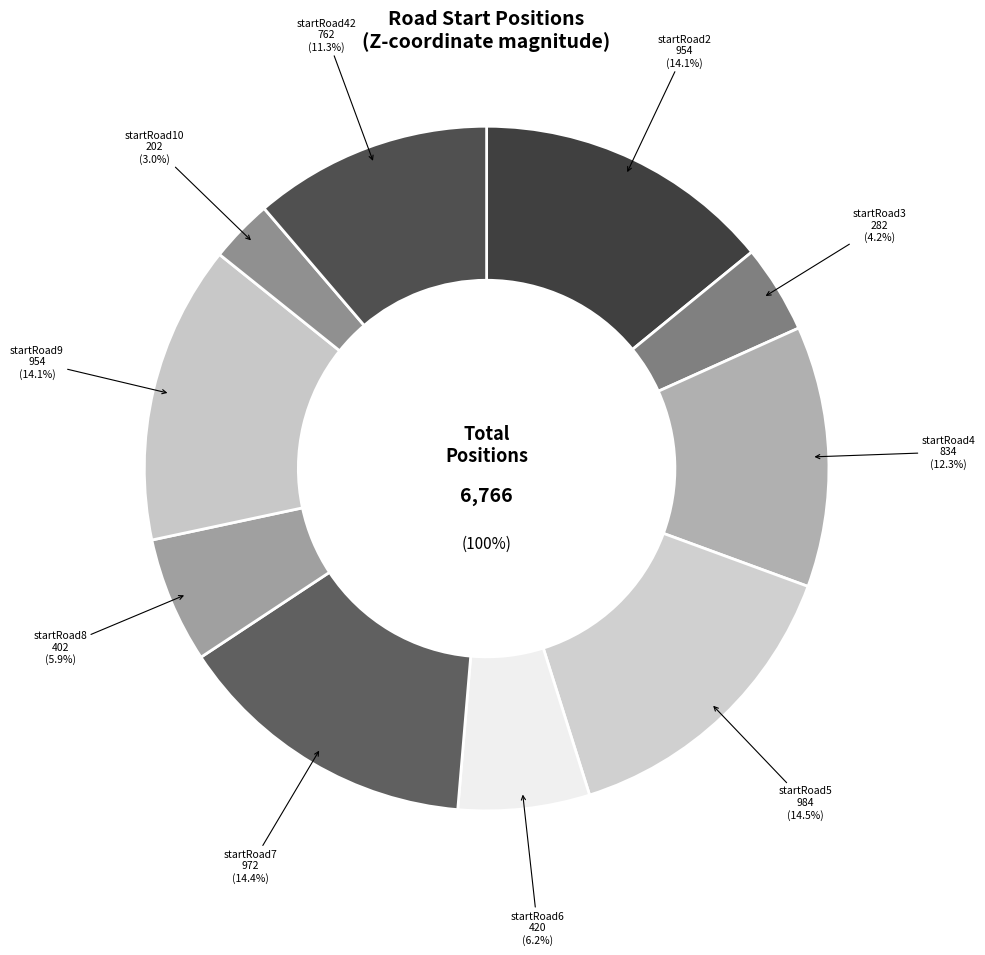

Between startRoad9 and startRoad5, which is larger?

startRoad5